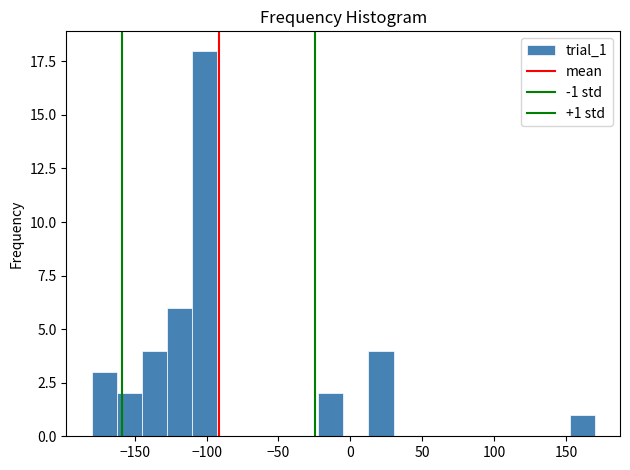

Around what value on the x-axis is the tallest bar? Give the approximate position of its centre, as read against the axis.

-100